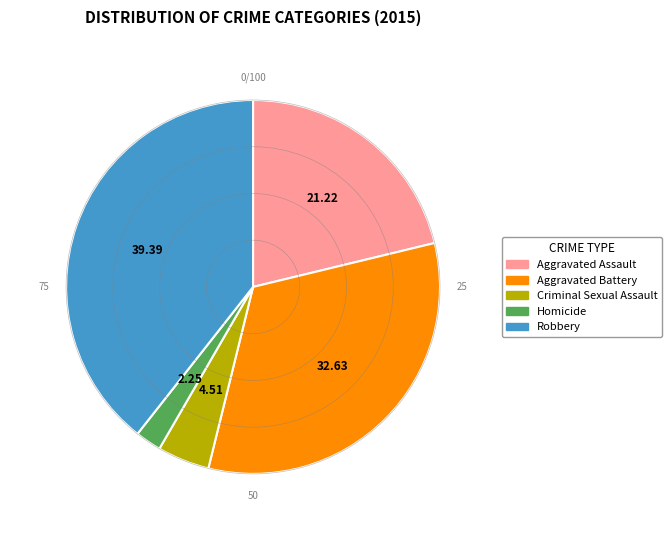

What is the ratio of the value at Robbery to the value at Aggravated Battery?

1.2